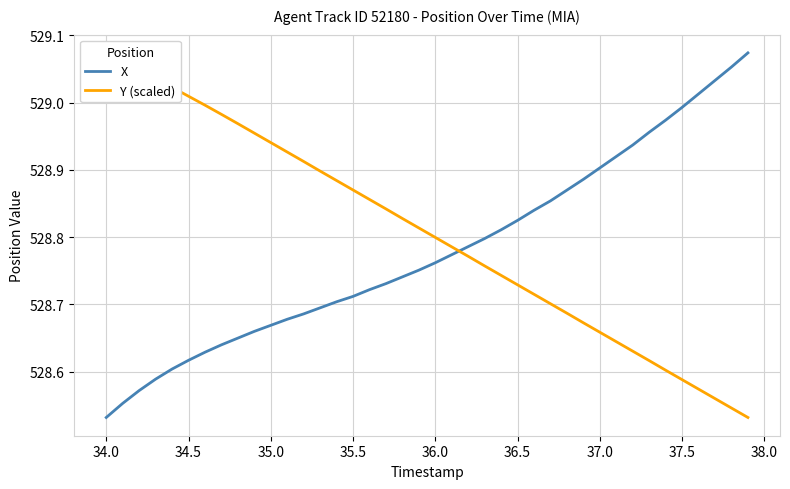

List the series in order of their peak value, lowest first.

X, Y (scaled)